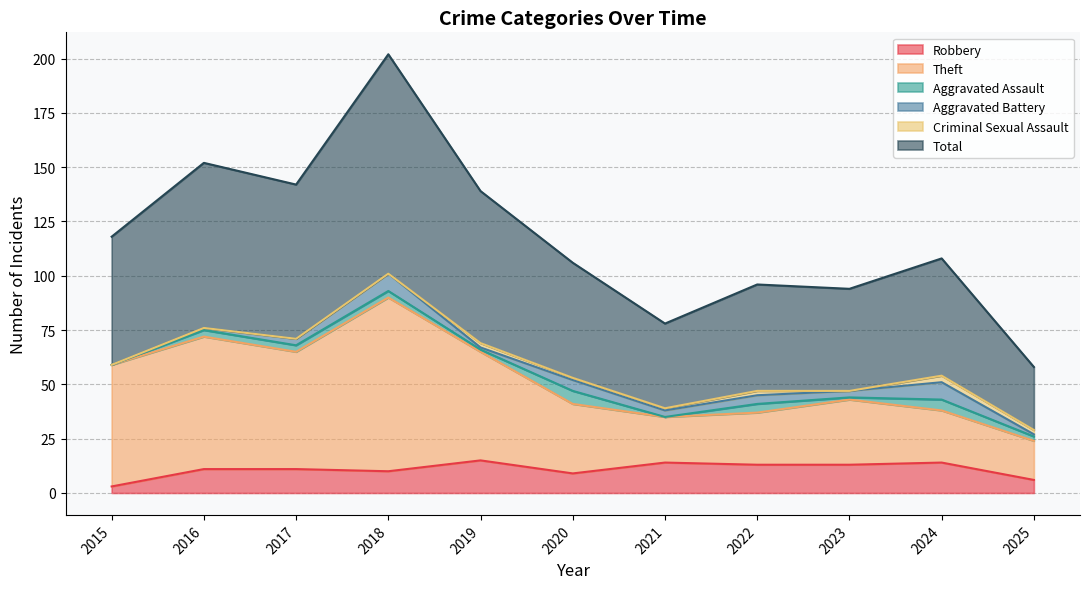

What is the highest value of the Total series?

202